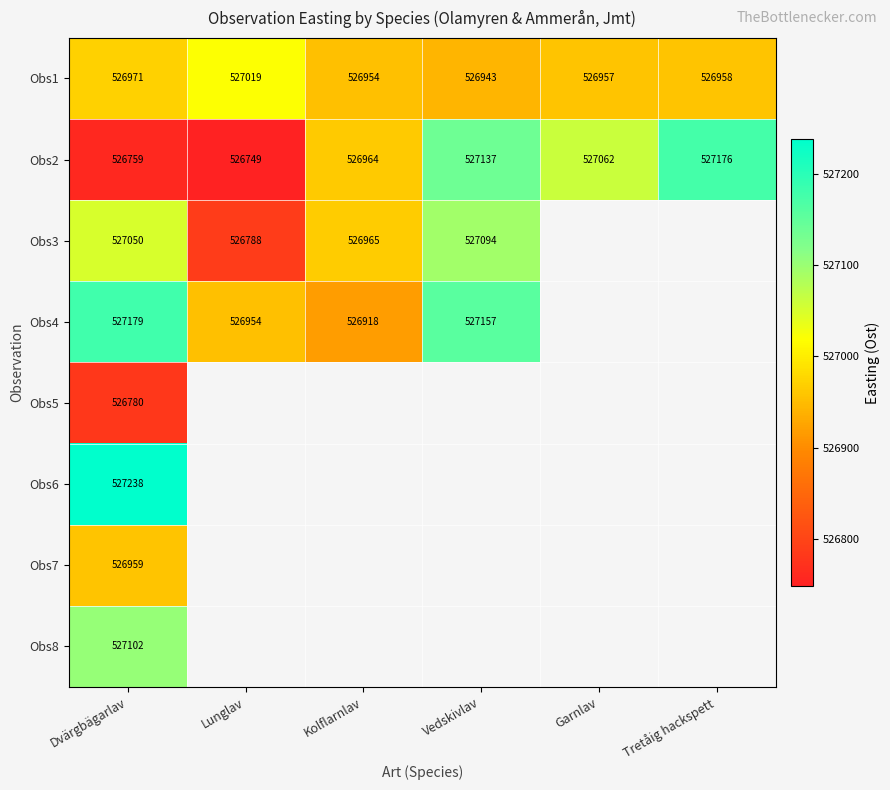

Where does the Obs1 series first go above 526958?

Dvärgbägarlav